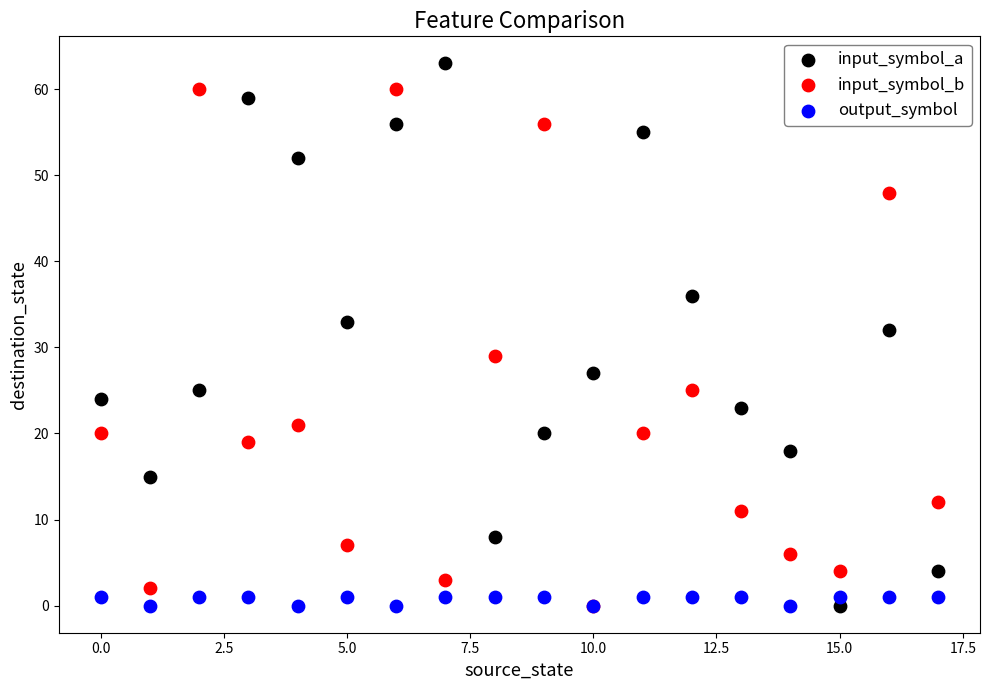

Which series contains the highest Y value?

input_symbol_a